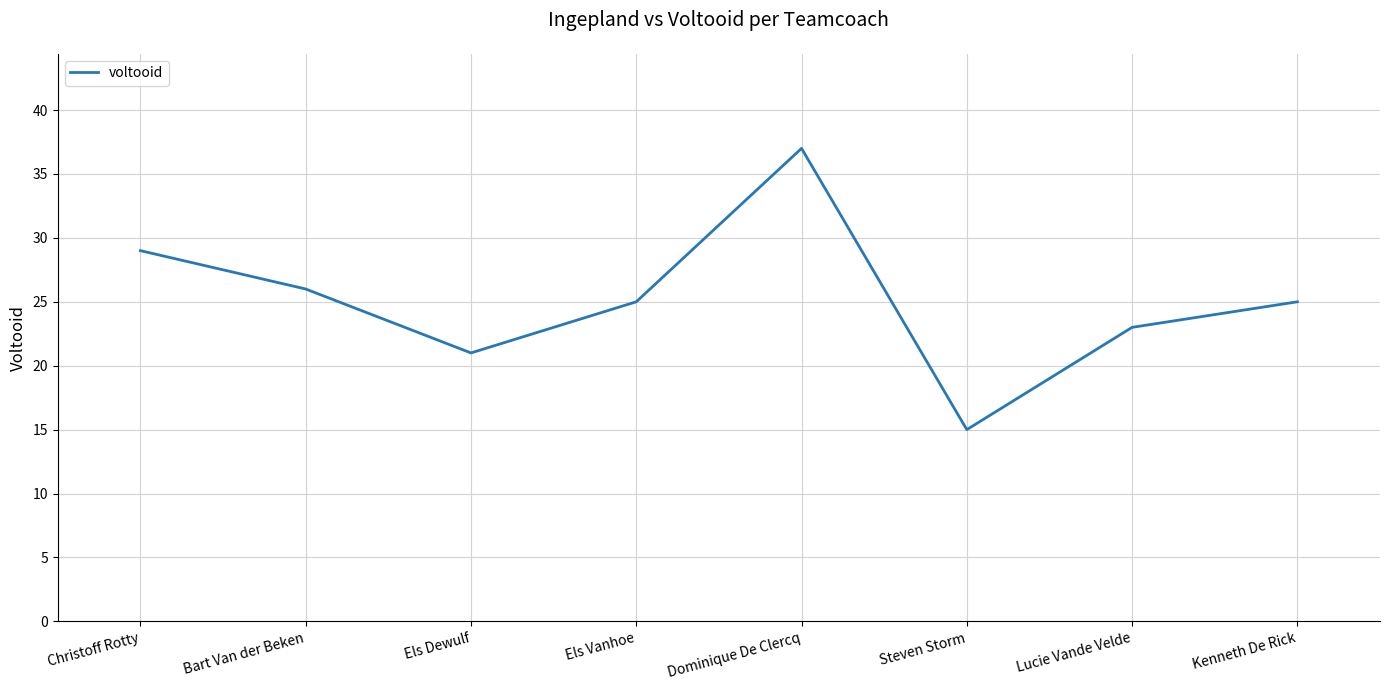

How many series are shown in this chart?

1